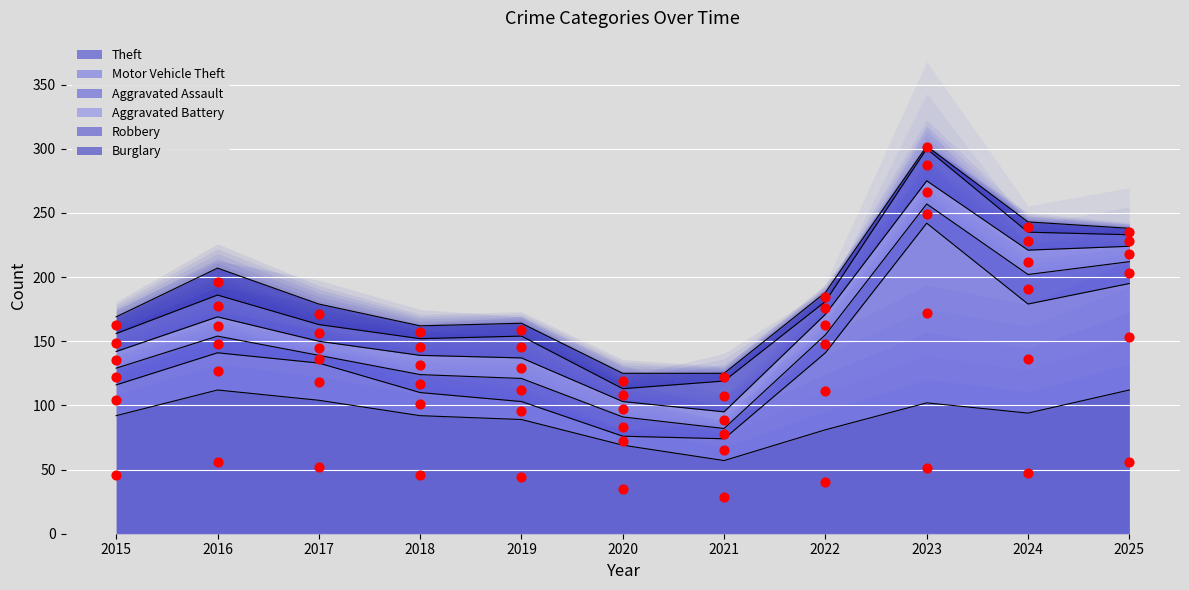

At how many categories does at least one series exceed 3?

11